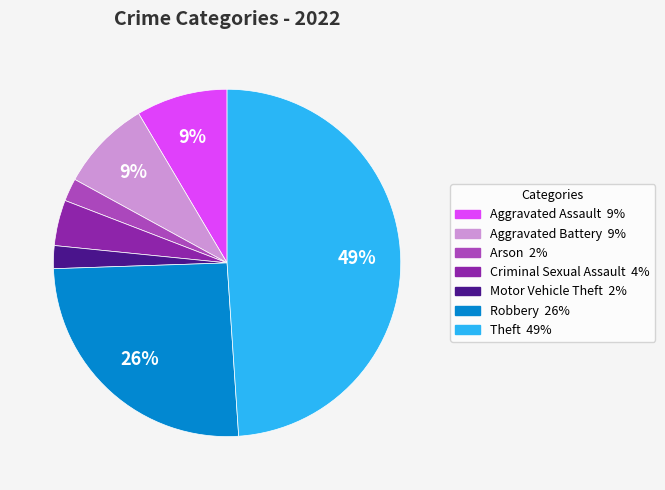

To the nearest percent, what is the average slice percentage?

14%